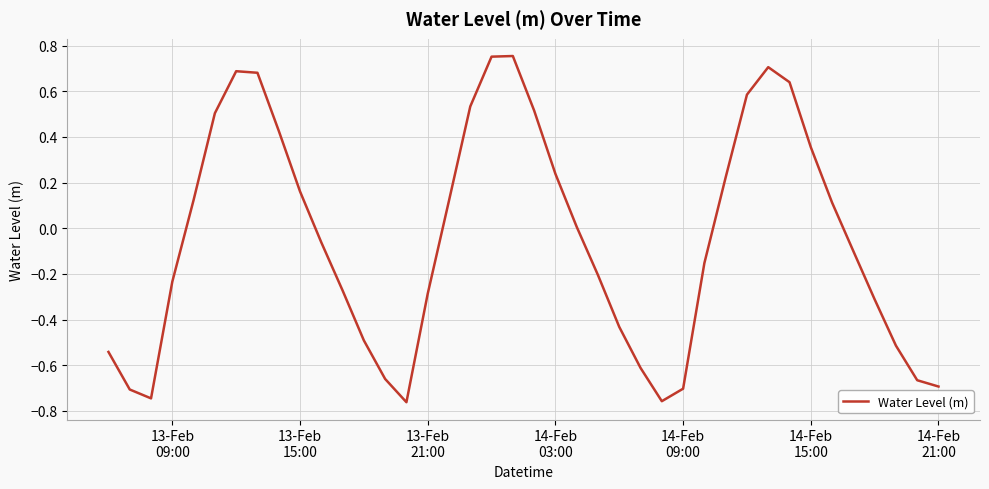

What is the difference between the maximum and minimum values?

1.5